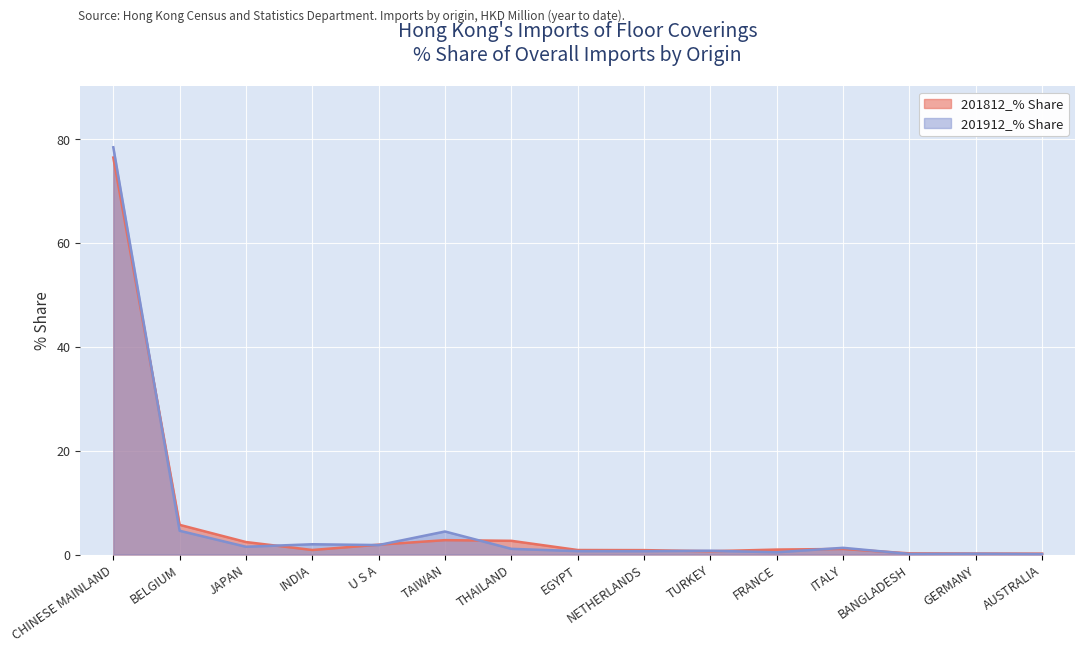

Which series ends up on top after the final intersection of 201912_% Share and 201812_% Share?

201812_% Share